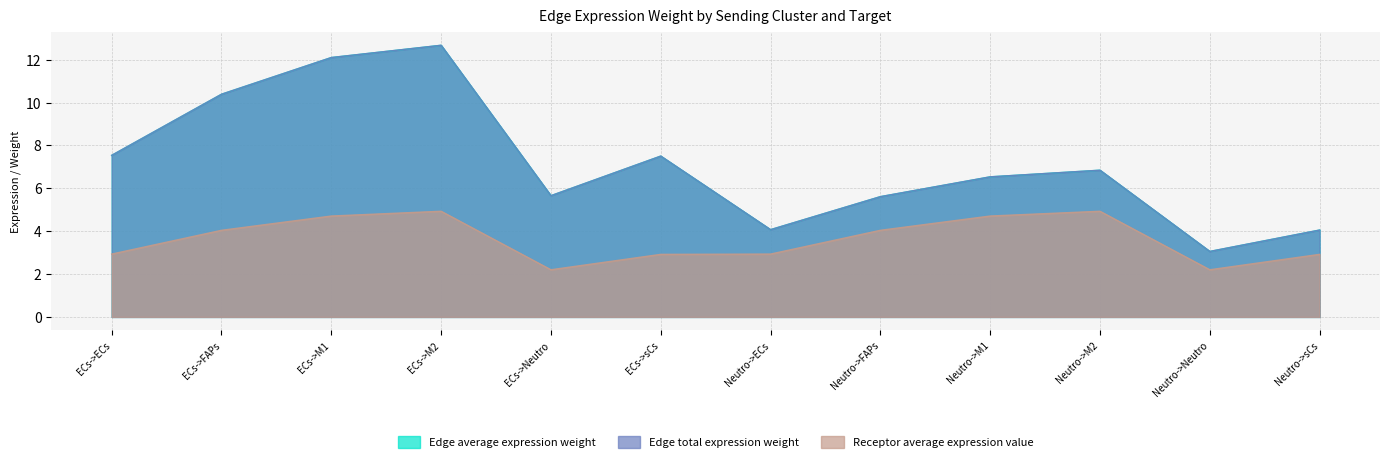

What is the sum of the Receptor average expression value values at Neutro->FAPs and ECs->sCs?

7.0